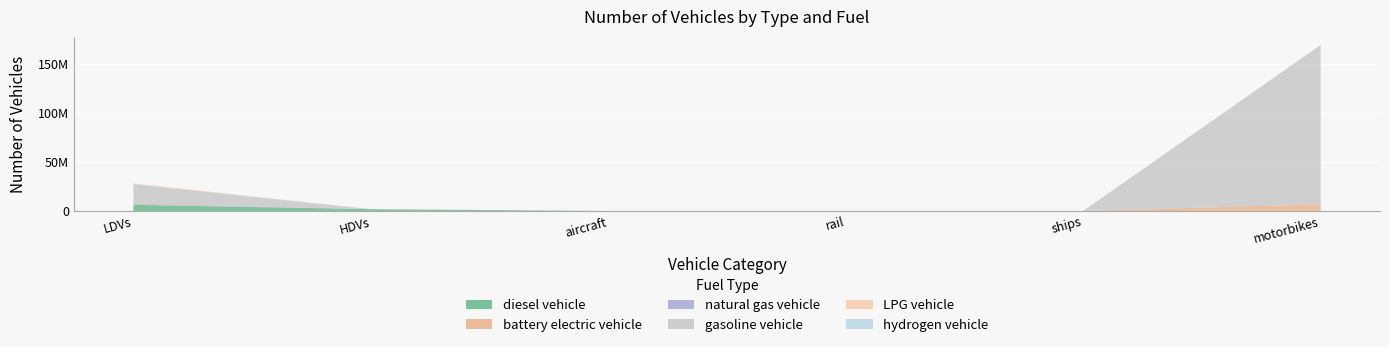

Reading left to right, extract all data points from this chart.

diesel vehicle: LDVs=6211047.7	HDVs=1725289.9	aircraft=551.2	rail=3100.9	ships=101.0	motorbikes=0.0
battery electric vehicle: LDVs=530028.3	HDVs=7519.9	aircraft=0.0	rail=3240.4	ships=0.0	motorbikes=6682276.8
natural gas vehicle: LDVs=731373.4	HDVs=23857.2	aircraft=0.0	rail=0.0	ships=0.0	motorbikes=0.0
gasoline vehicle: LDVs=19750111.3	HDVs=0.0	aircraft=0.0	rail=0.0	ships=0.0	motorbikes=162319767.2
LPG vehicle: LDVs=731373.4	HDVs=0.0	aircraft=0.0	rail=0.0	ships=0.0	motorbikes=0.0
hydrogen vehicle: LDVs=0.0	HDVs=0.0	aircraft=0.0	rail=0.0	ships=0.0	motorbikes=0.0